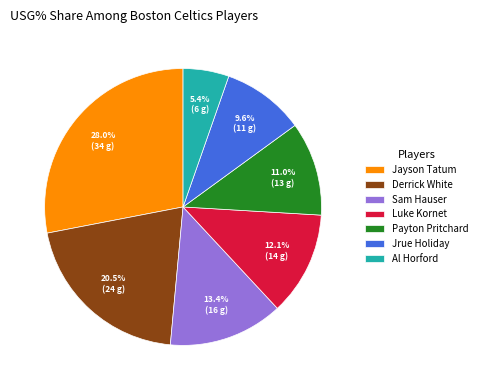

How many slices are in this pie chart?

7